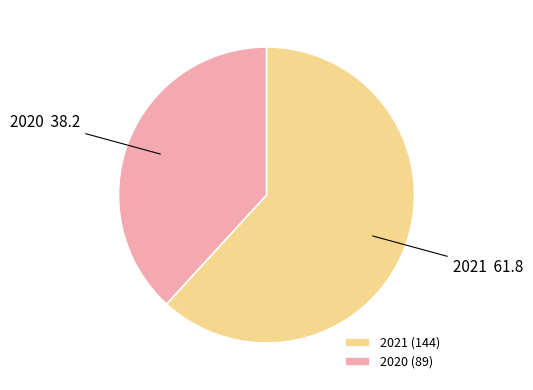

The 2020 slice represents 38% of the pie. True or false?

True